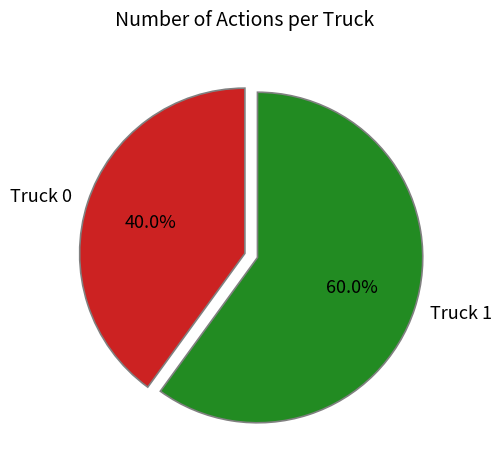

Rank the categories by value from lowest to highest.

Truck 0, Truck 1